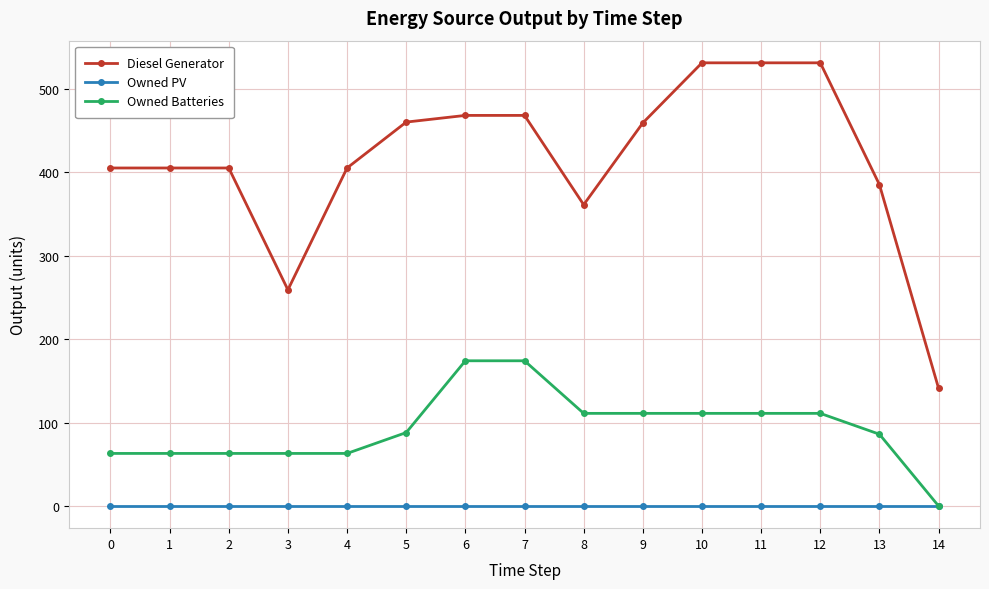

What is the value of the Diesel Generator point at the 4th from the left?

259